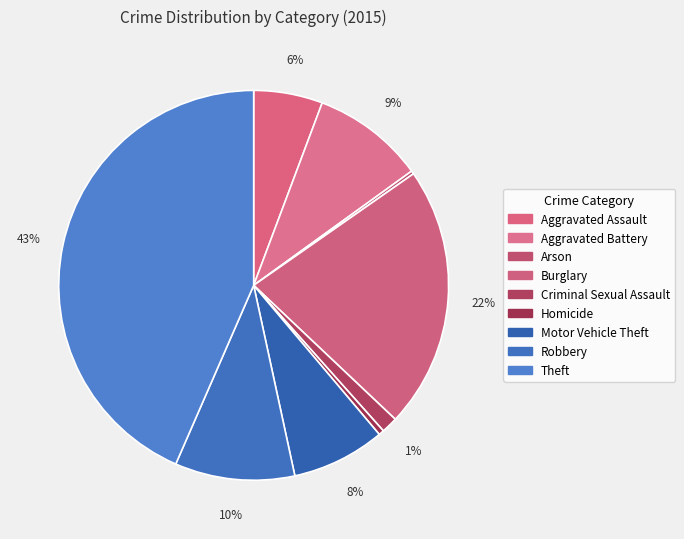

How many slices are in this pie chart?

9